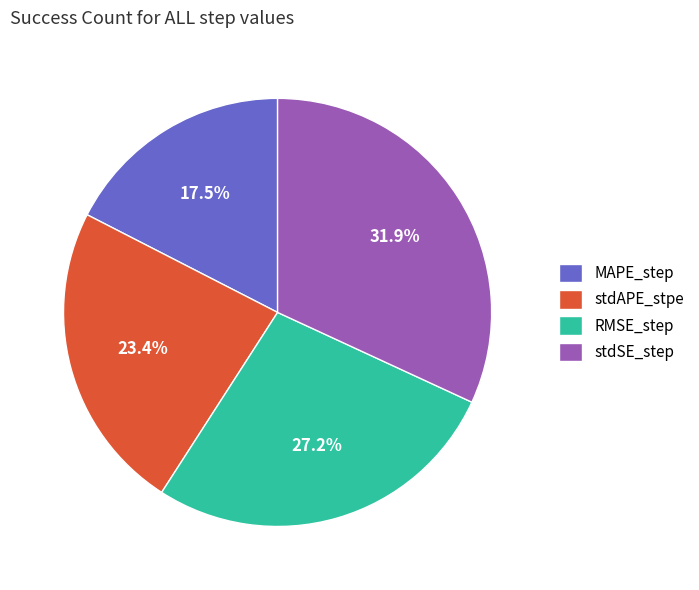

Which category has the smallest portion of the pie?

MAPE_step